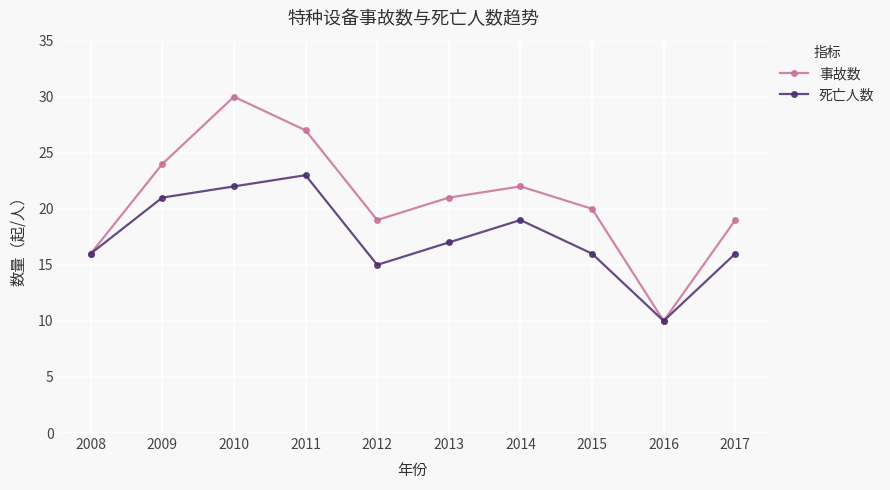

Reading right to left, list all the values displayed in this chart.

事故数: 2017=19	2016=10	2015=20	2014=22	2013=21	2012=19	2011=27	2010=30	2009=24	2008=16
死亡人数: 2017=16	2016=10	2015=16	2014=19	2013=17	2012=15	2011=23	2010=22	2009=21	2008=16